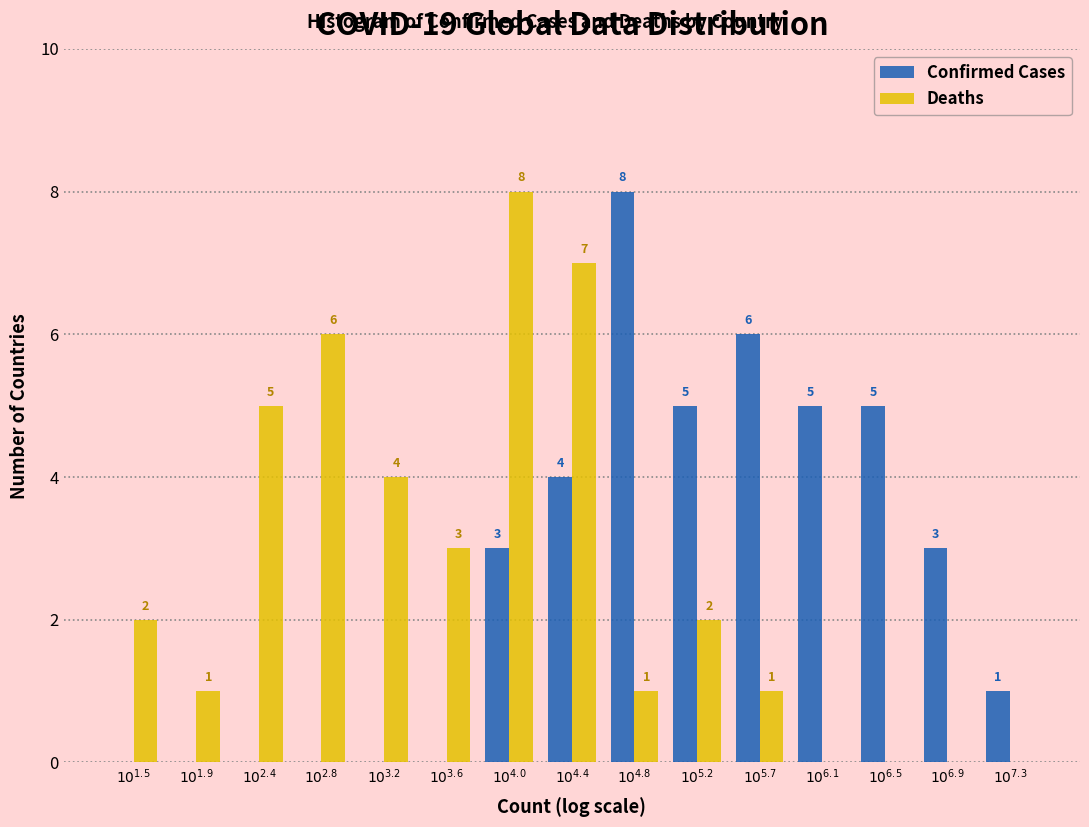

What is the maximum value shown in the chart?

8